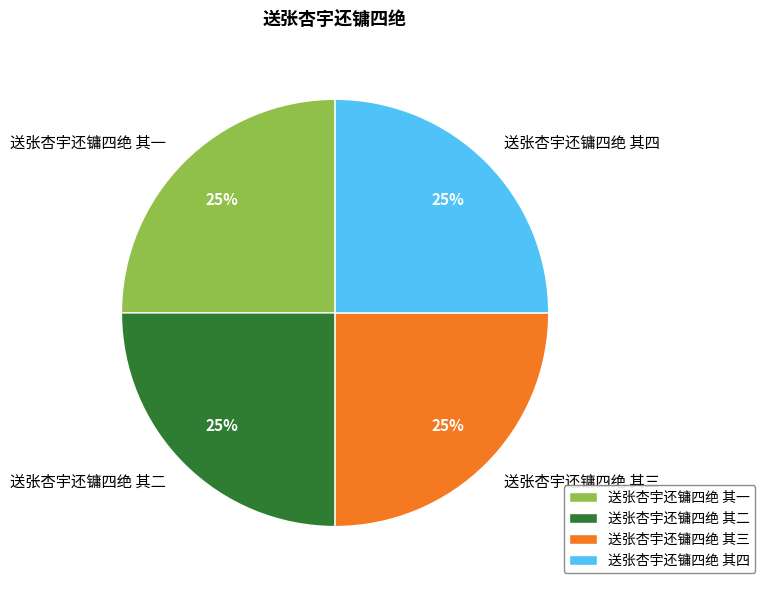

The 送张杏宇还镛四绝 其二 slice represents 25% of the pie. True or false?

True